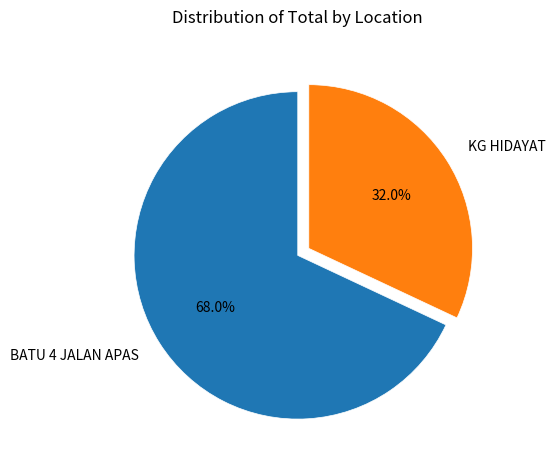

What is the smallest slice in the pie chart?

KG HIDAYAT